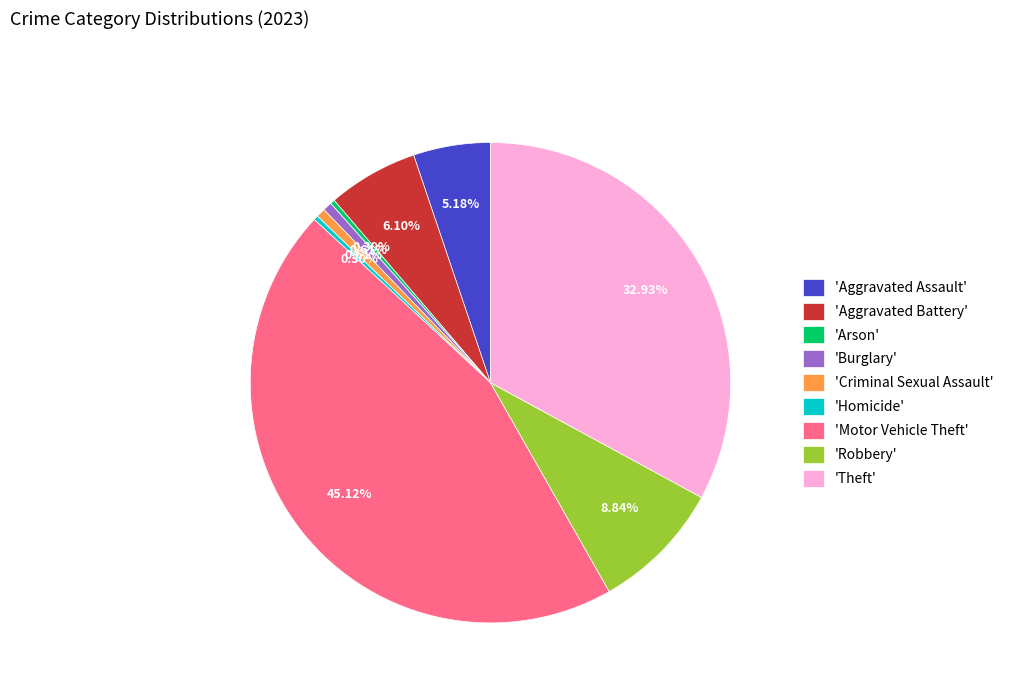

Approximately how many times larger is the value at 'Burglary' compared to 'Homicide'?

2.0